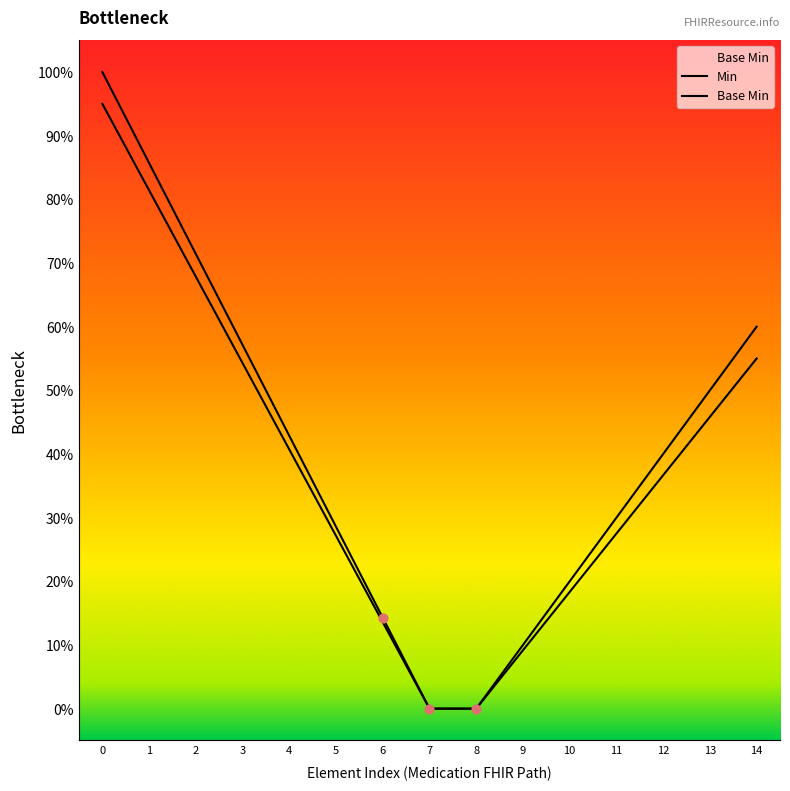

Does the chart have visible grid lines?

No